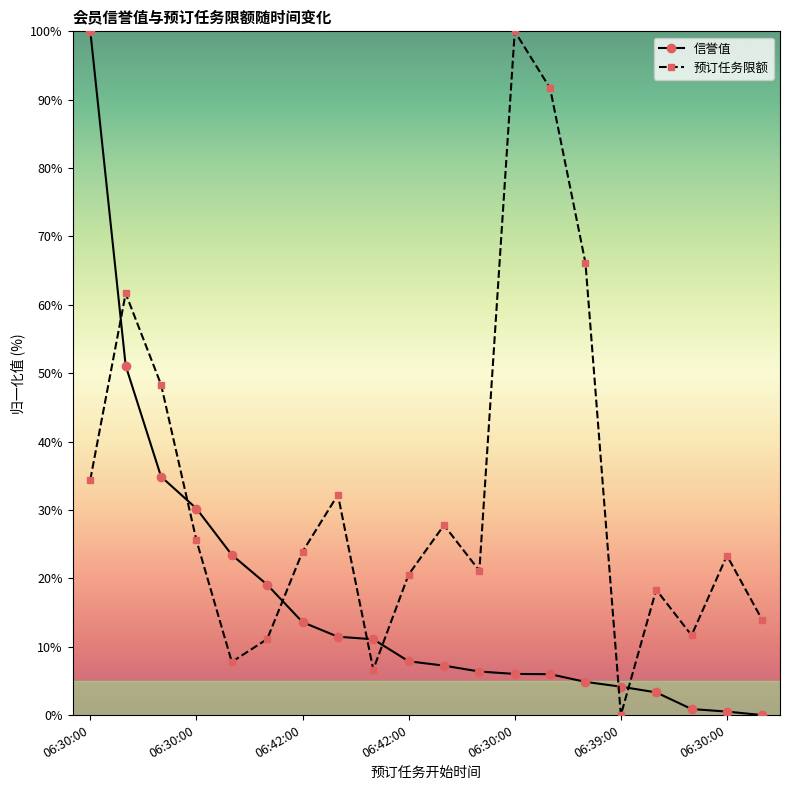

Which series has the largest total across all categories?

预订任务限额